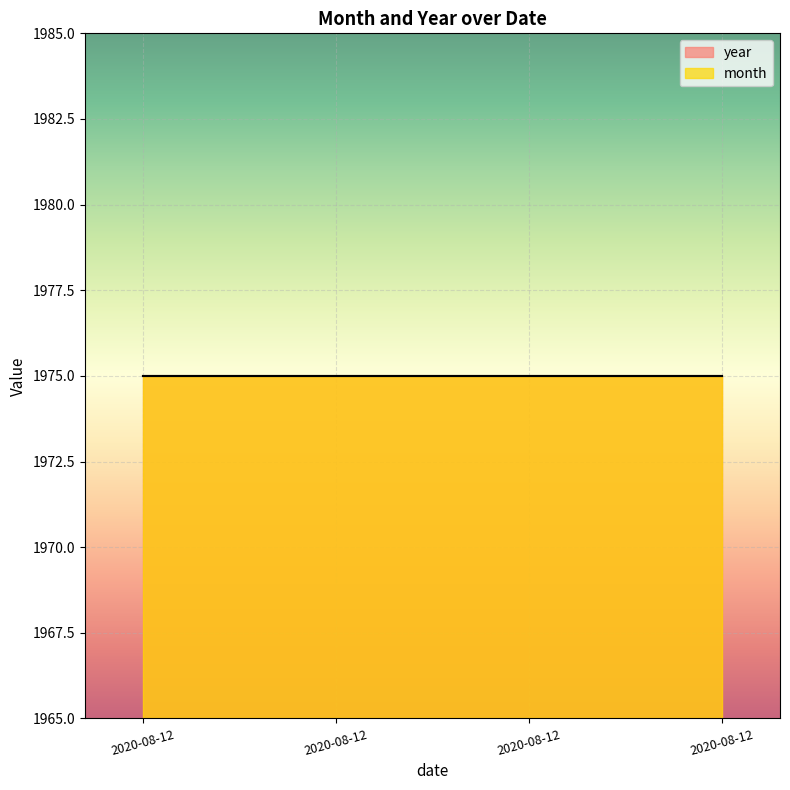

True or false: month has a value of 10 at 2020-08-12.

True